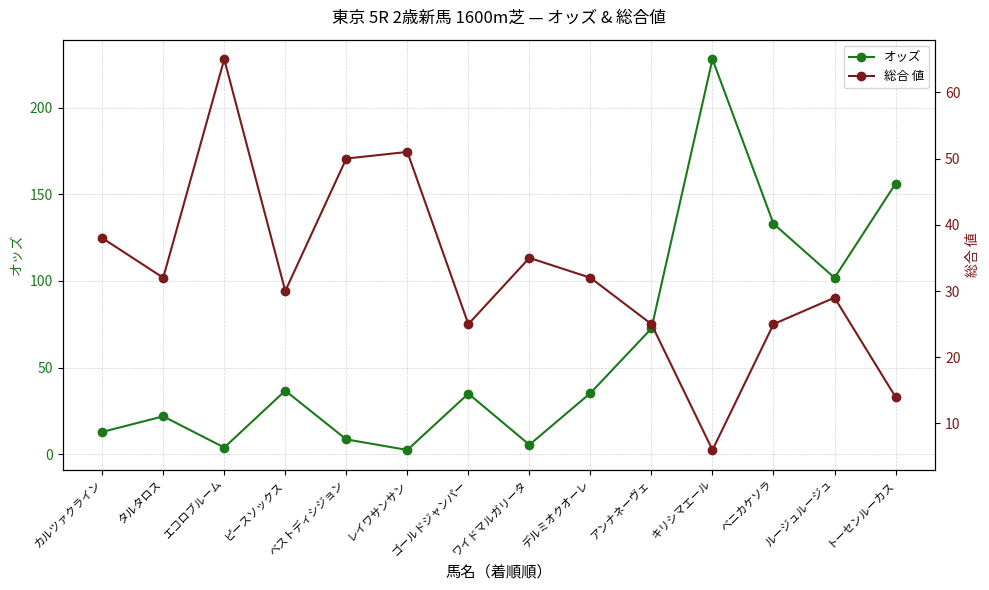

Where does the 総合 値 series first go above 32?

カルツァクライン